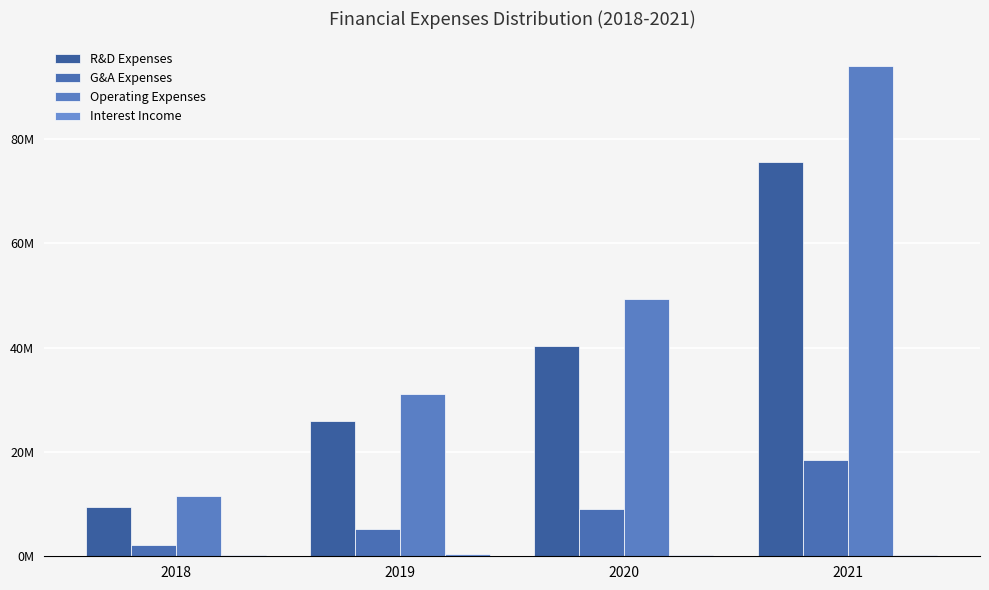

Are the bars horizontal?

No